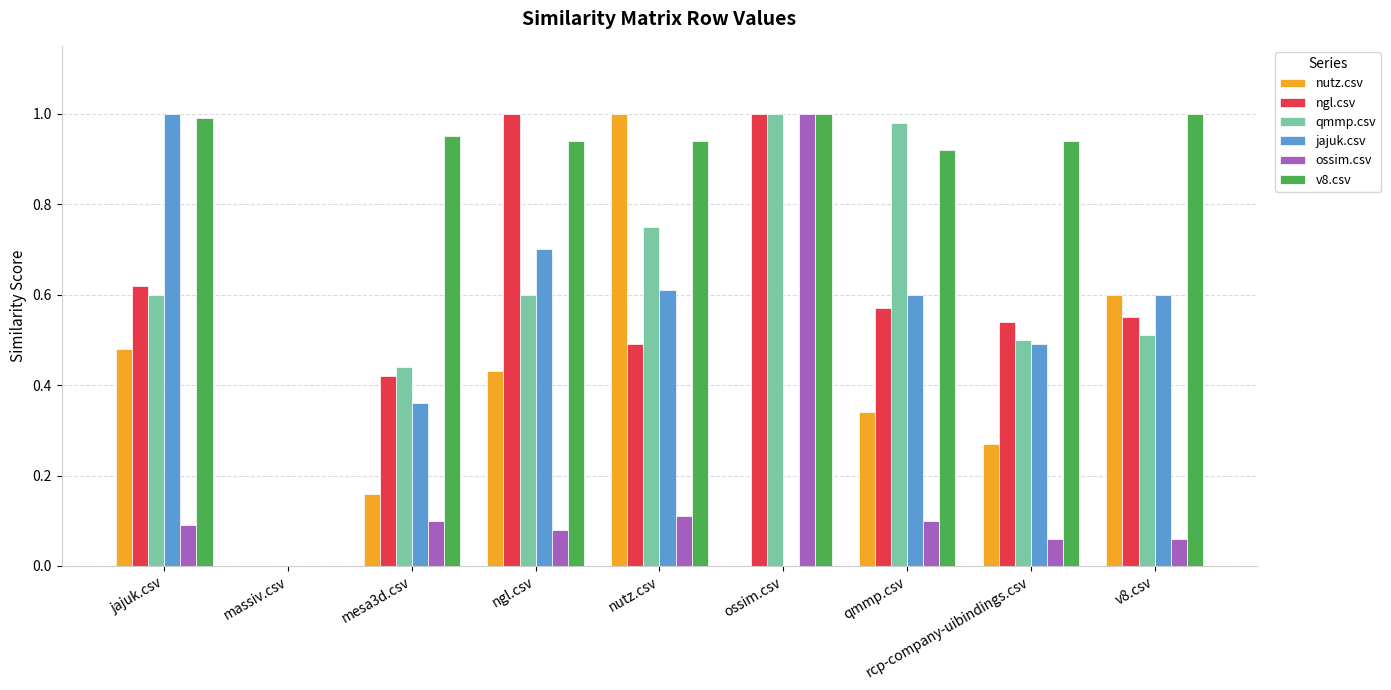

Which series has the largest total across all categories?

v8.csv